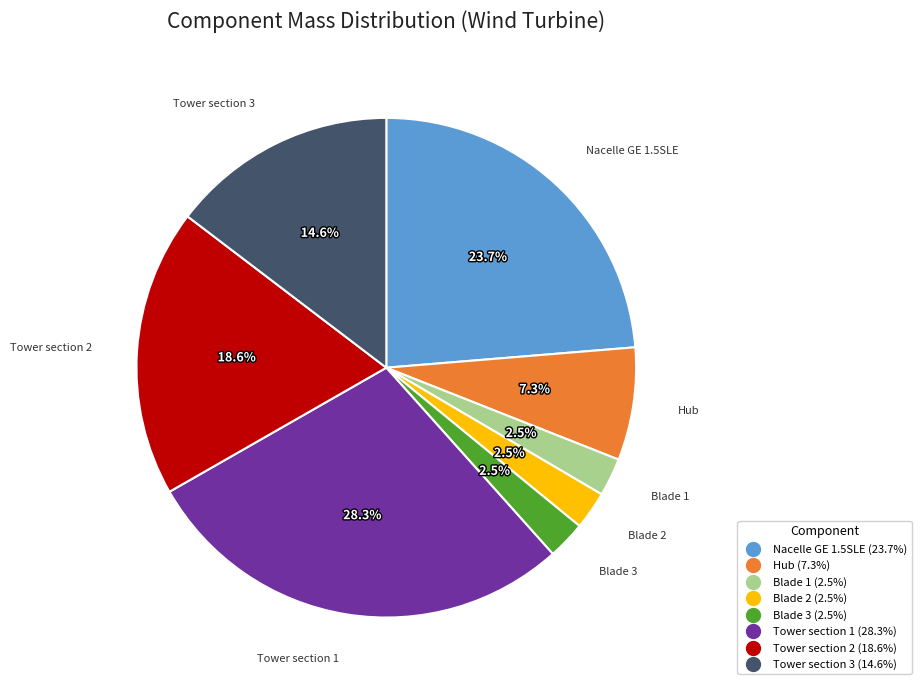

What is the largest slice in the pie chart?

Tower section 1